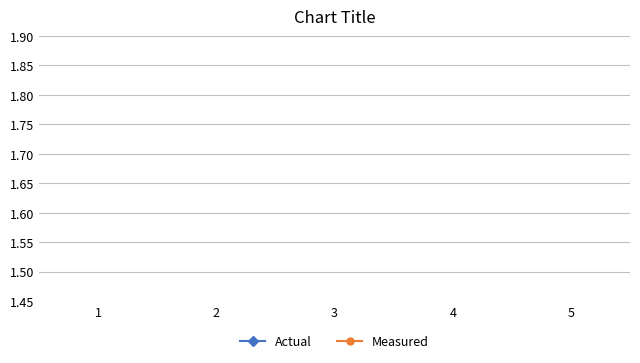

How many distinct data groups are displayed?

2